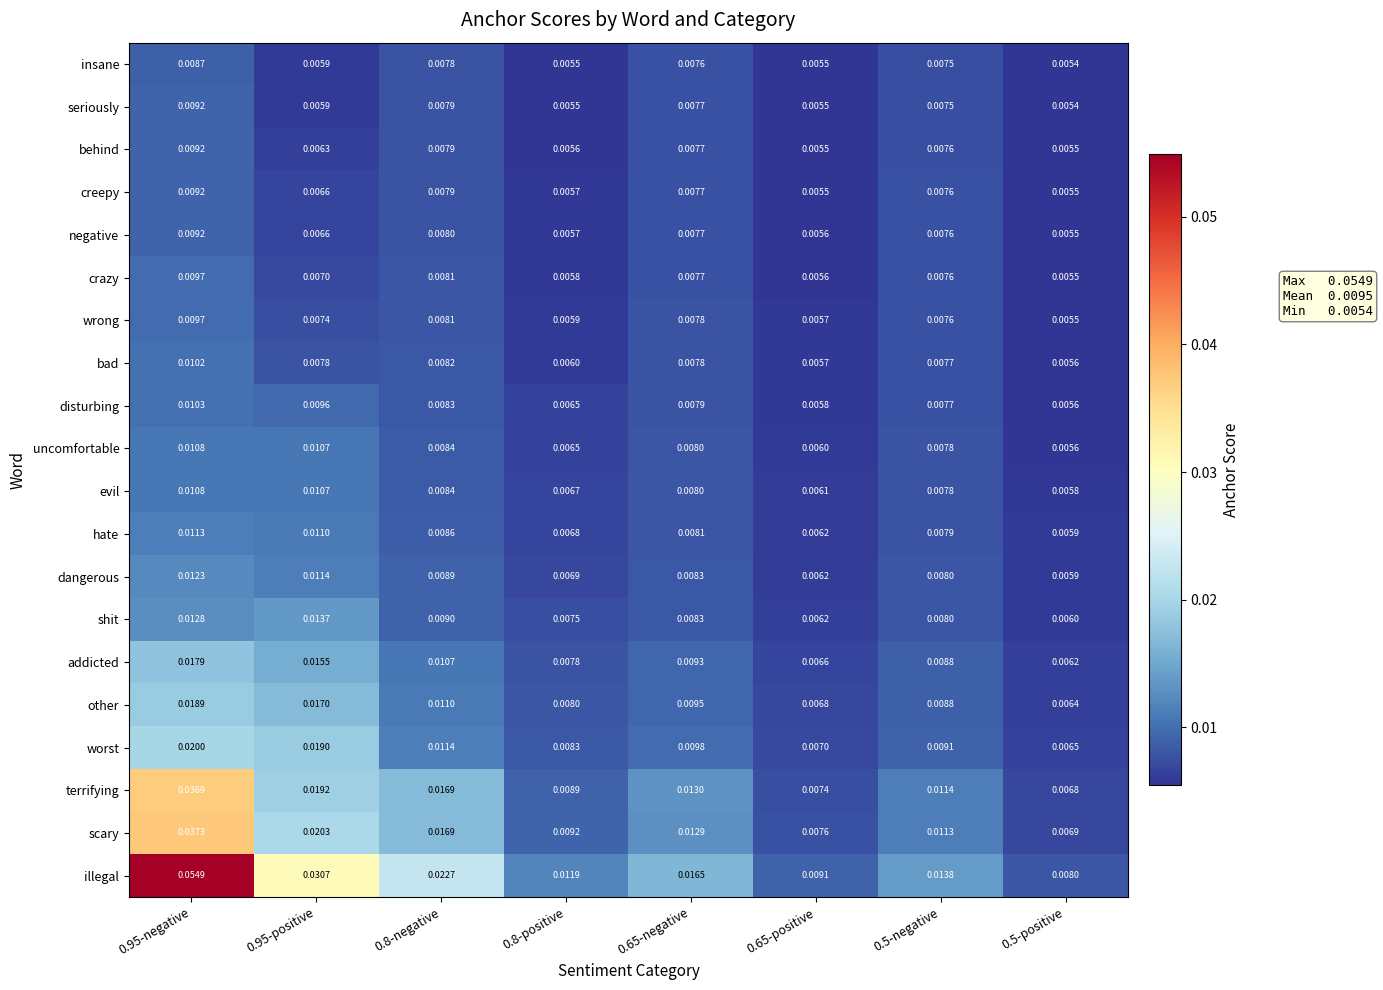

How many distinct data groups are displayed?

20